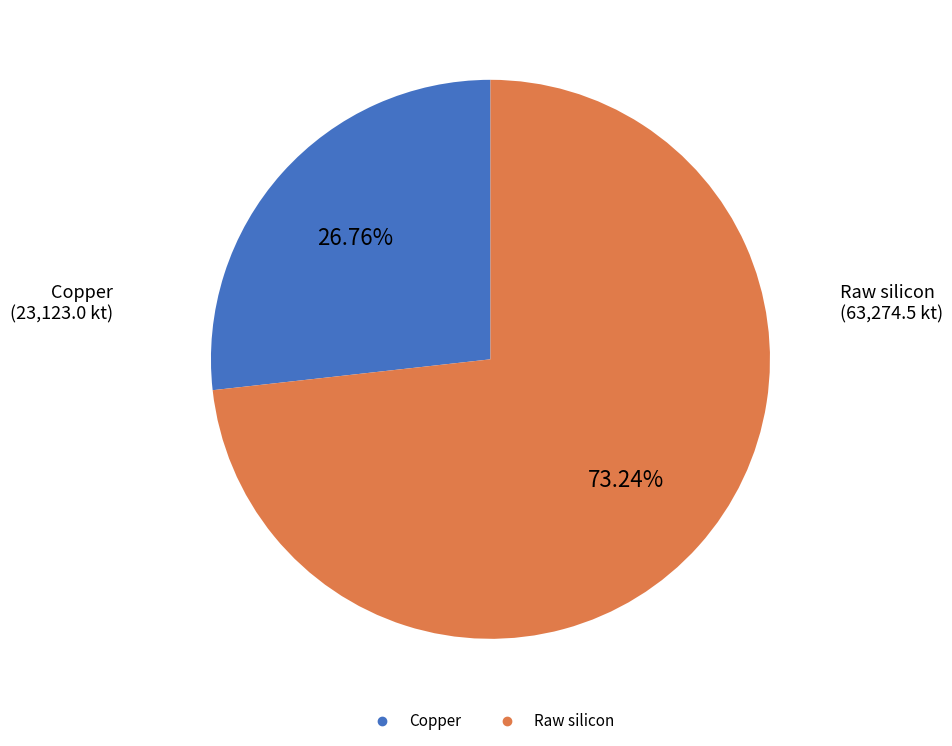

Is there a majority slice in this chart?

Yes